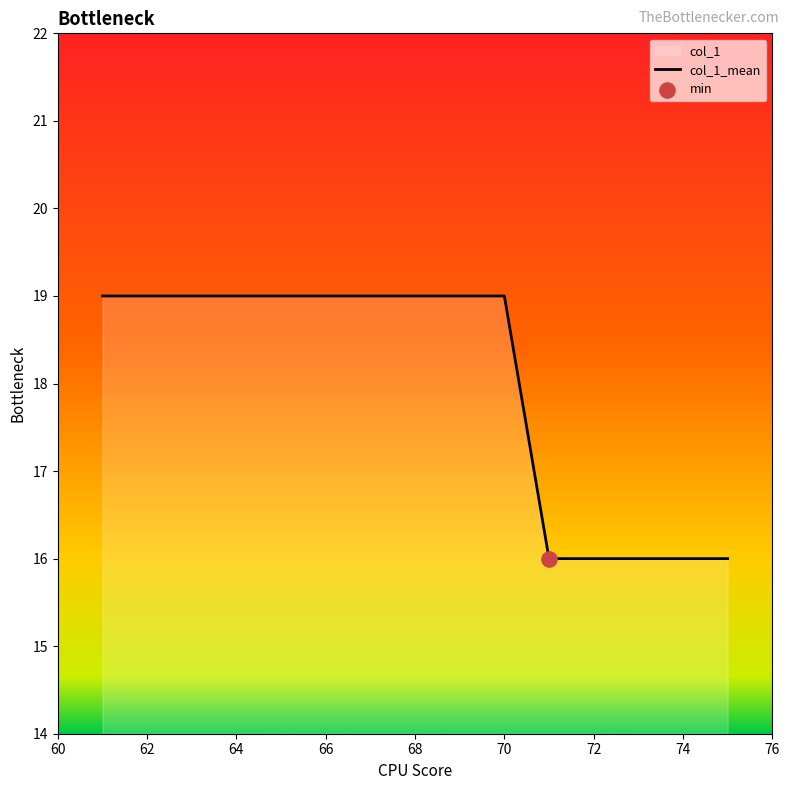

Between 70 and 66, which is larger?

70